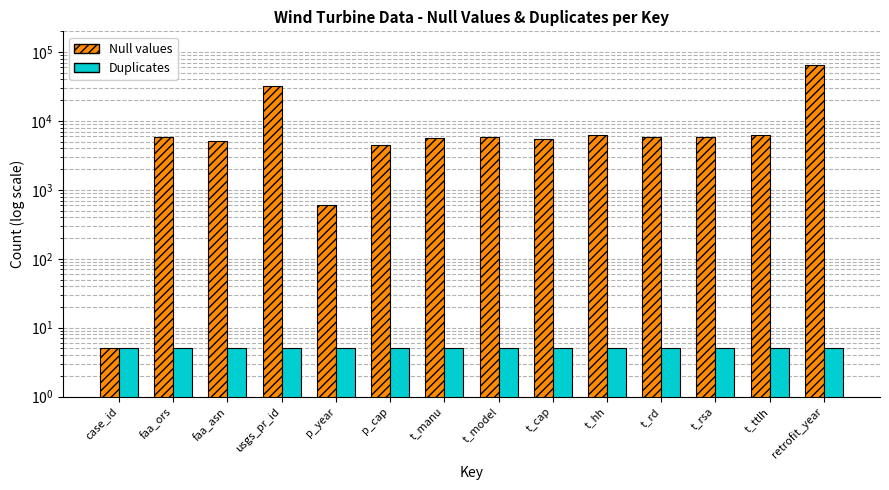

At which category is the sum across all series the highest?

retrofit_year